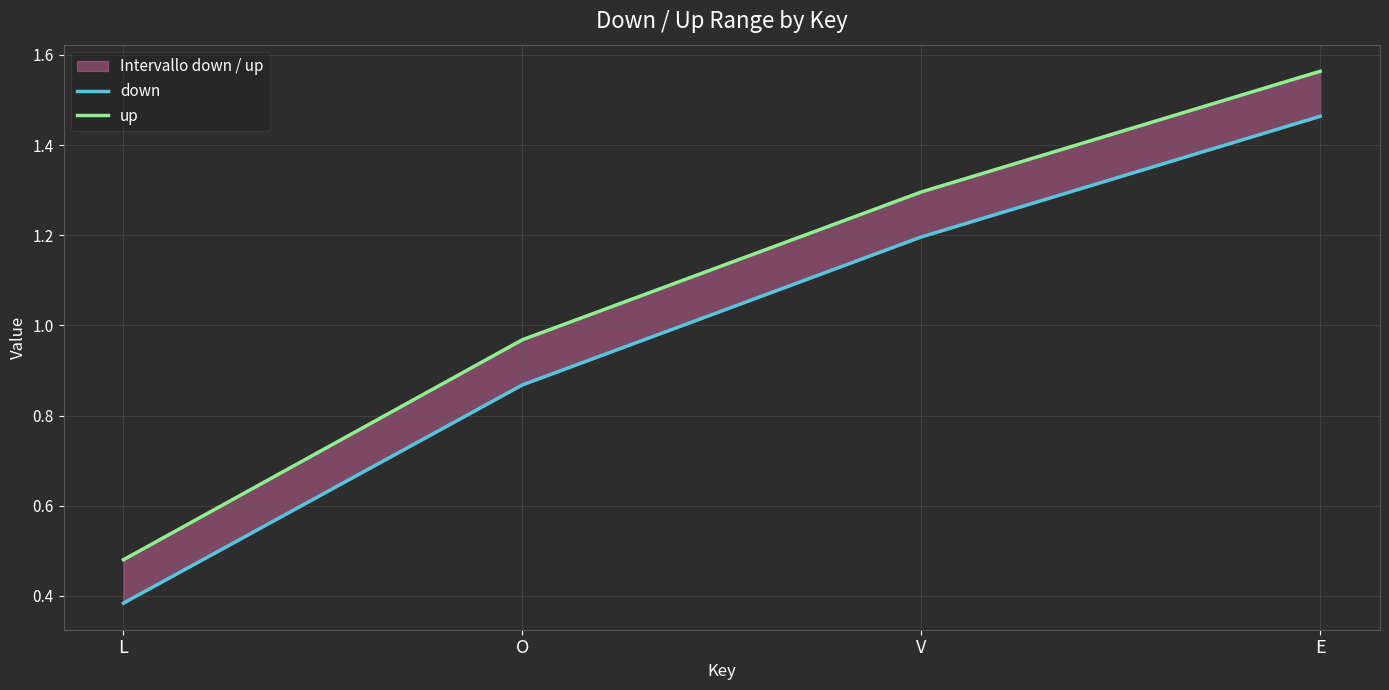

At which label is down closest to 0?

L